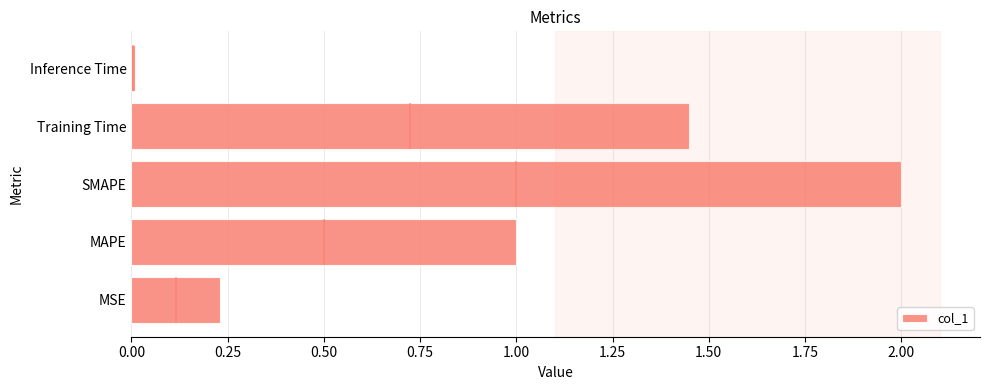

Rank the categories by col_1 value from lowest to highest.

Inference Time, MSE, MAPE, Training Time, SMAPE